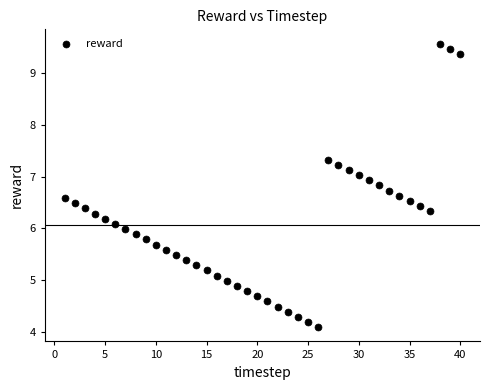

What is the range of Y values (max minus min)?

5.5